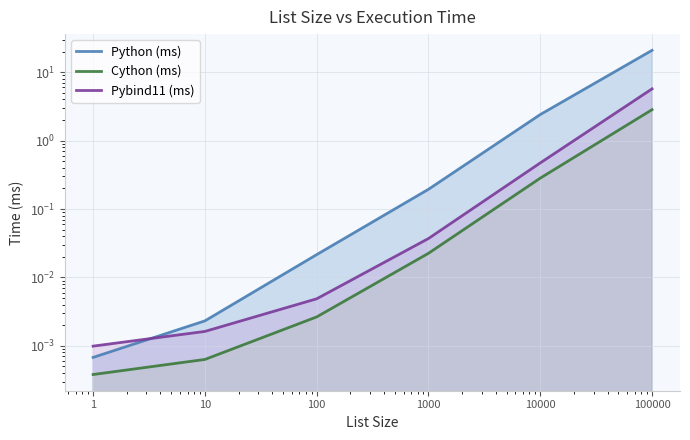

Does the chart have visible grid lines?

Yes